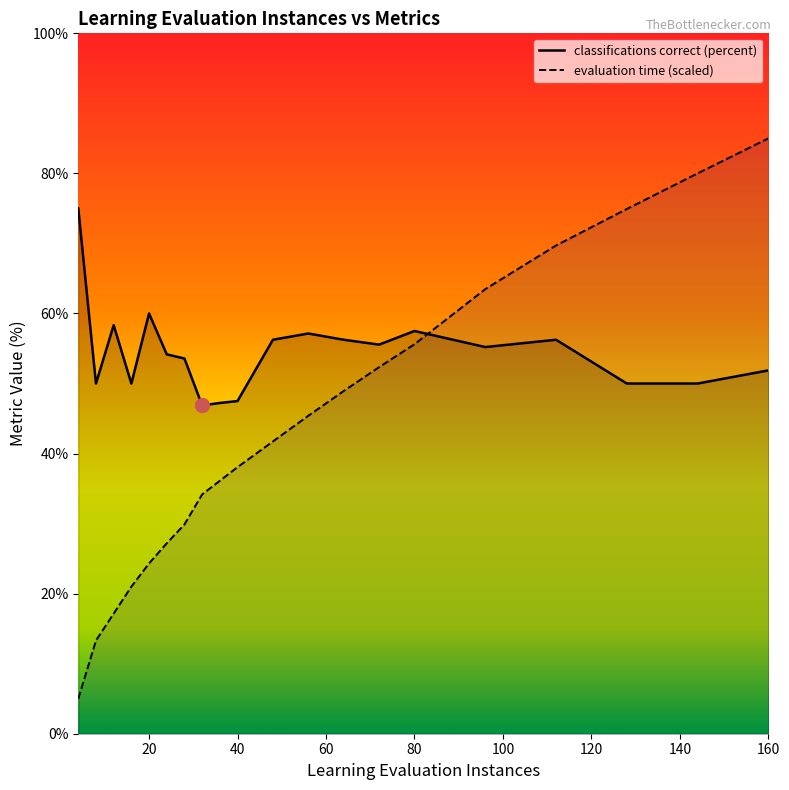

How many data points in evaluation time (cpu seconds) are above 41?

10